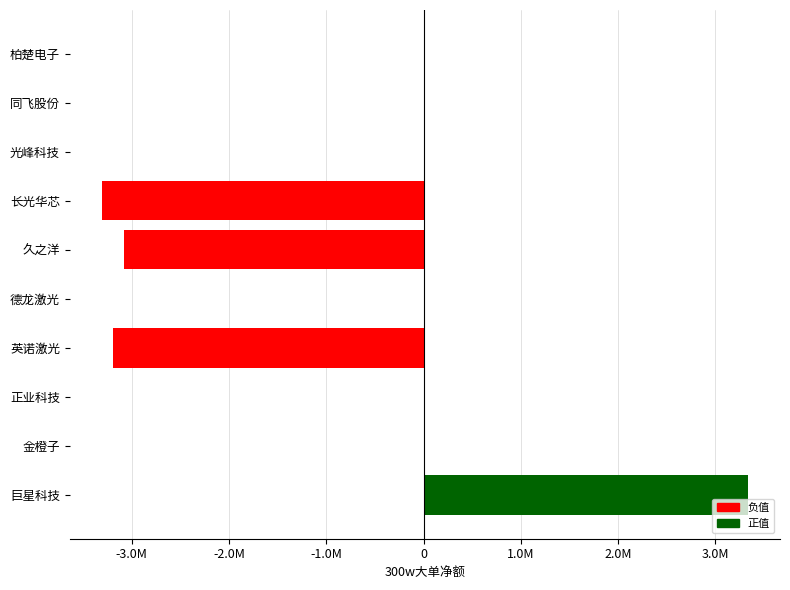

Are the bars horizontal?

Yes